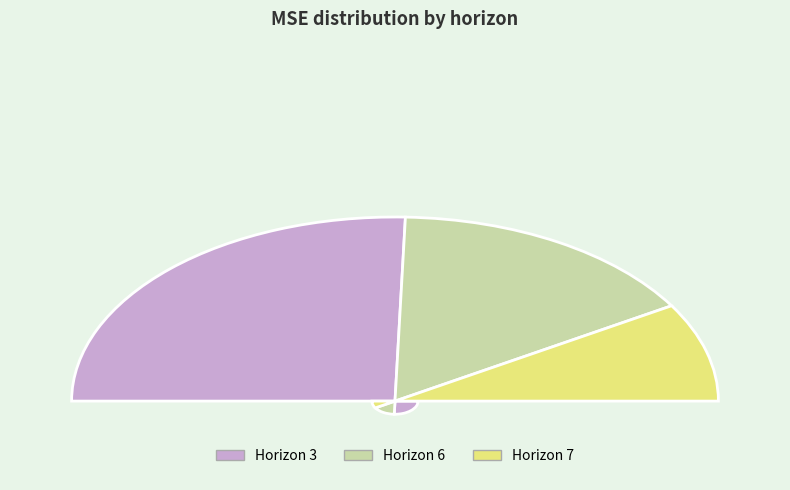

To the nearest percent, what portion does 3 represent?

51%